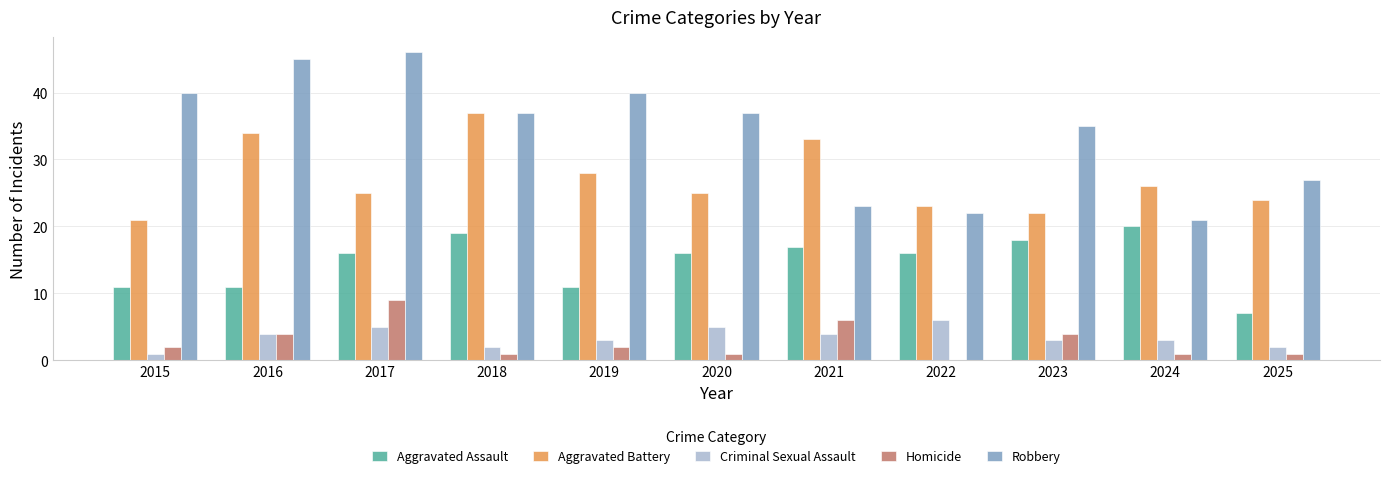

Reading left to right, extract all data points from this chart.

Aggravated Assault: 2015=11	2016=11	2017=16	2018=19	2019=11	2020=16	2021=17	2022=16	2023=18	2024=20	2025=7
Aggravated Battery: 2015=21	2016=34	2017=25	2018=37	2019=28	2020=25	2021=33	2022=23	2023=22	2024=26	2025=24
Criminal Sexual Assault: 2015=1	2016=4	2017=5	2018=2	2019=3	2020=5	2021=4	2022=6	2023=3	2024=3	2025=2
Homicide: 2015=2	2016=4	2017=9	2018=1	2019=2	2020=1	2021=6	2022=0	2023=4	2024=1	2025=1
Robbery: 2015=40	2016=45	2017=46	2018=37	2019=40	2020=37	2021=23	2022=22	2023=35	2024=21	2025=27